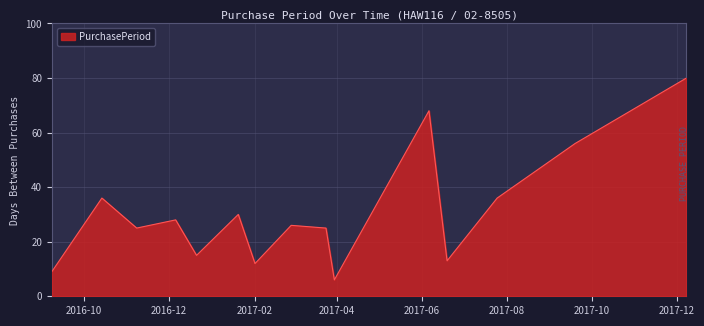

What is the difference between the second highest and second lowest values?

59